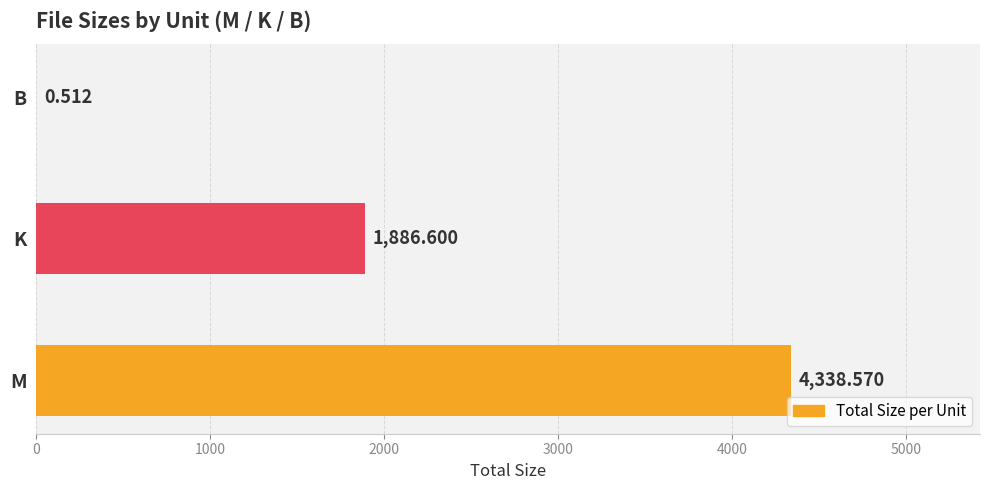

At which category does the chart reach its peak across all series?

M